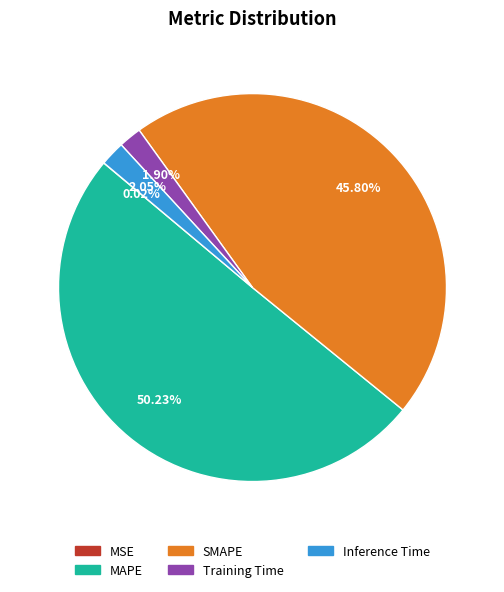

Which category accounts for the majority?

MAPE